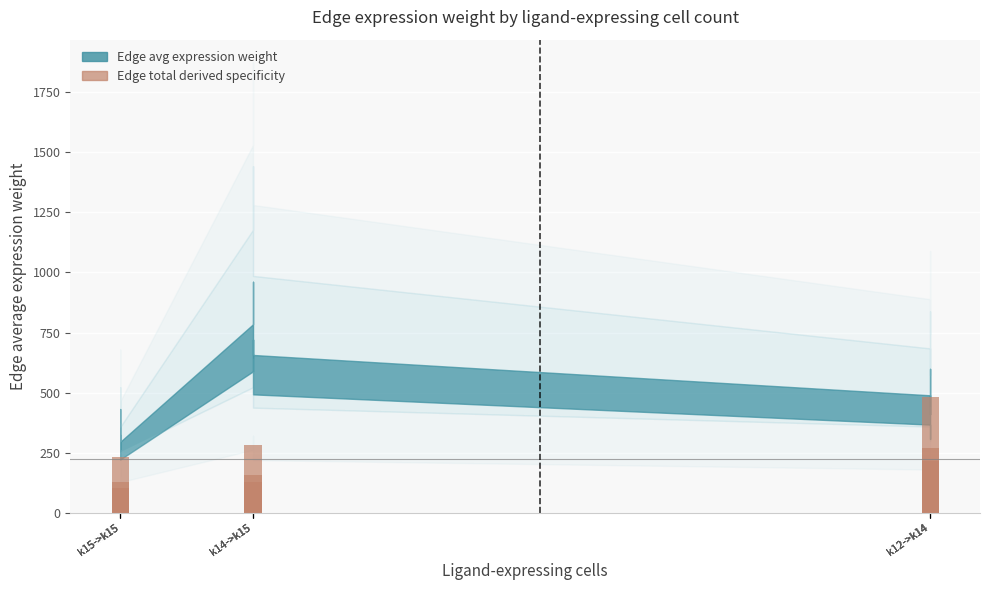

Count the number of values greater than 214.

5